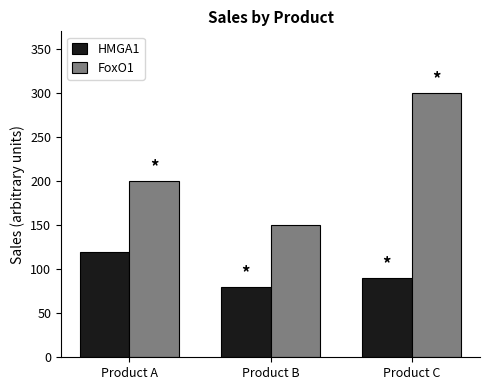

At which label is FoxO1 closest to 225?

Product A